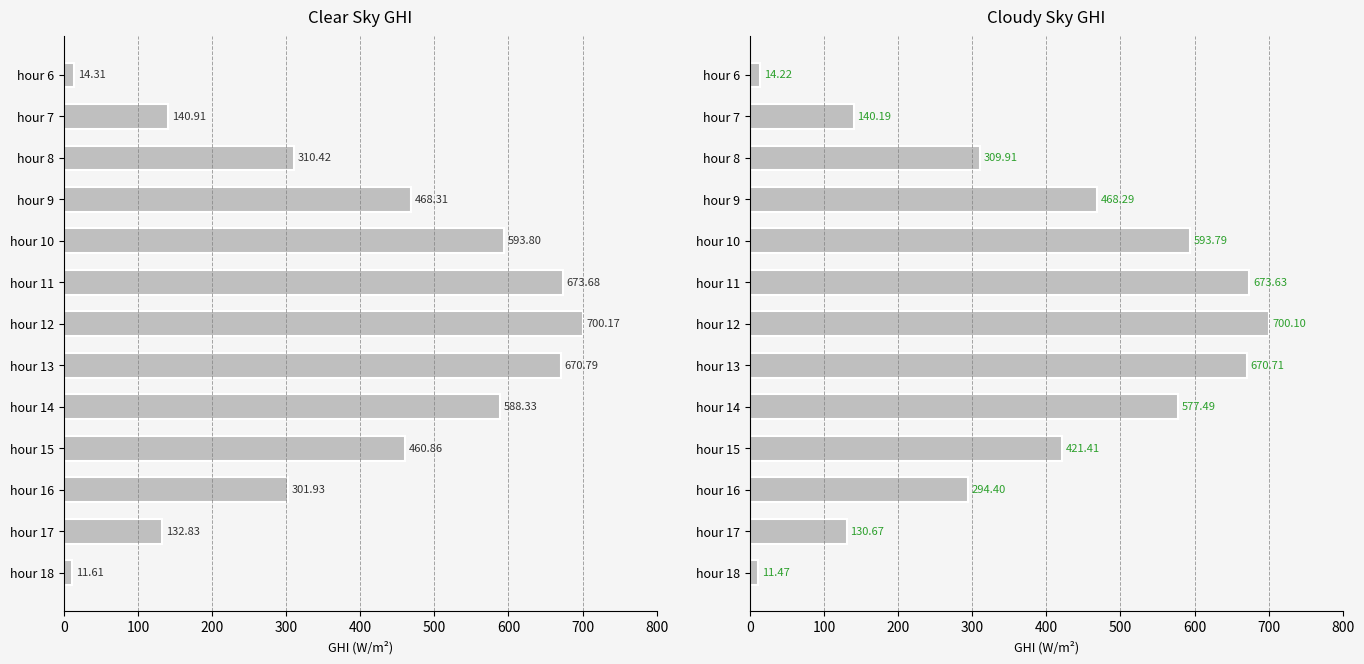

How many data points in clear_sky_ghi are less than 460?

6